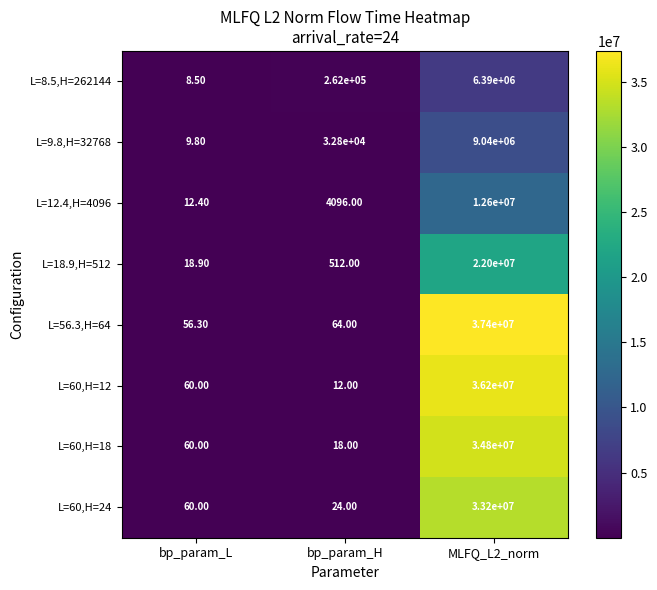

At which label is L=60,H=24 closest to 16600012?

bp_param_L